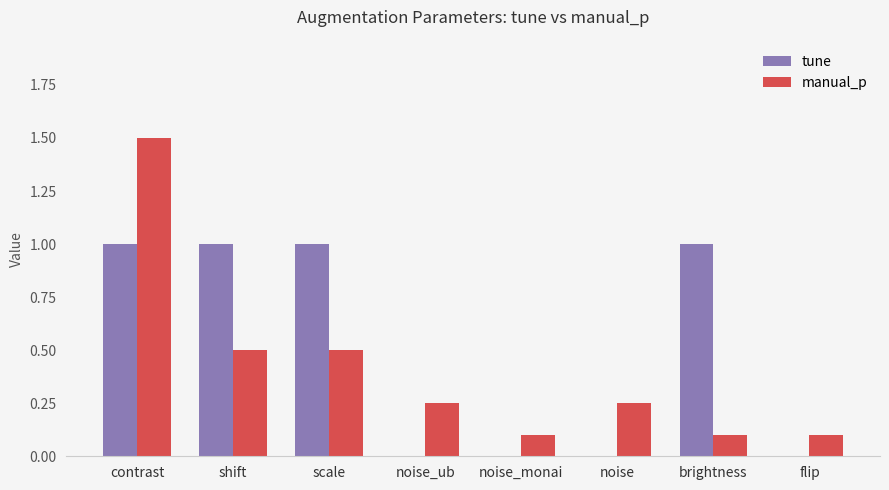

Which series changed the most between contrast and flip?

manual_p